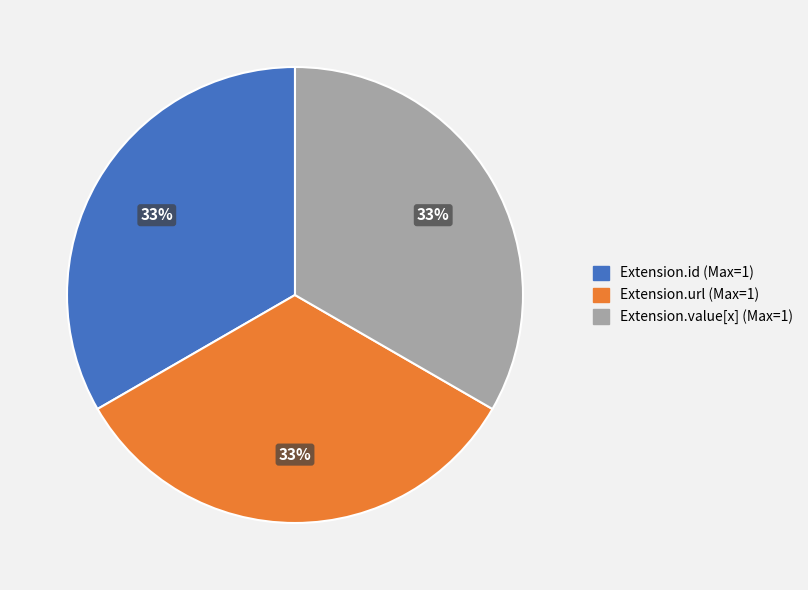

Is Extension.url (Max=1) the majority of the pie?

No